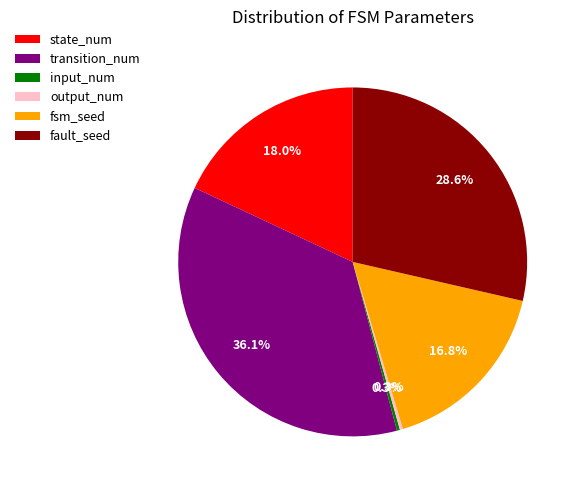

What percentage do input_num and state_num together represent?

18.3%